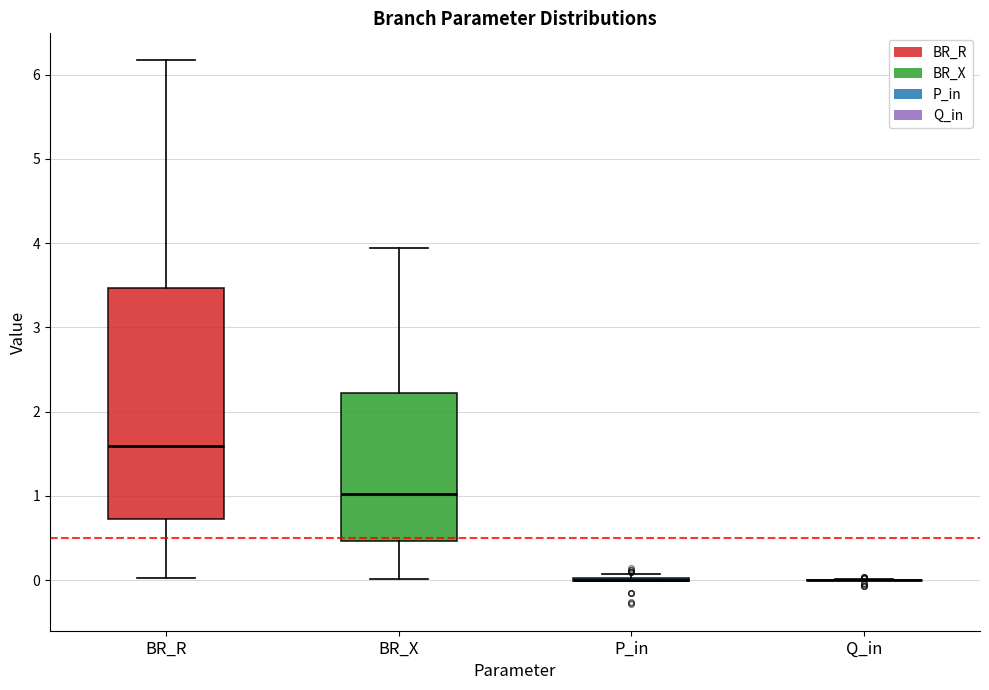

Which box is the tallest, from its lower edge to its upper edge?

BR_R